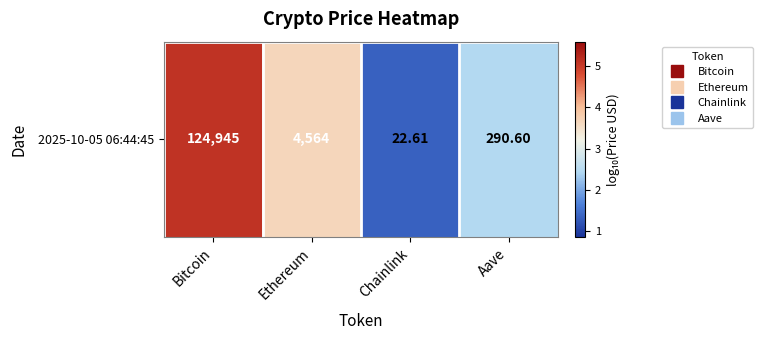

List the labels in order of value, smallest first.

Chainlink, Aave, Ethereum, Bitcoin